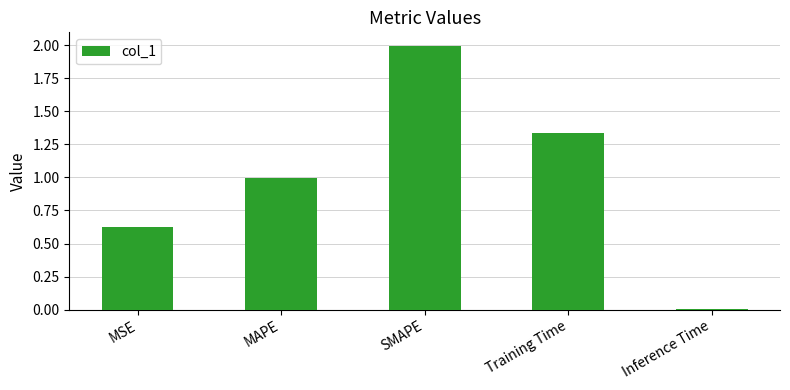

What is the maximum value shown in the chart?

2.0